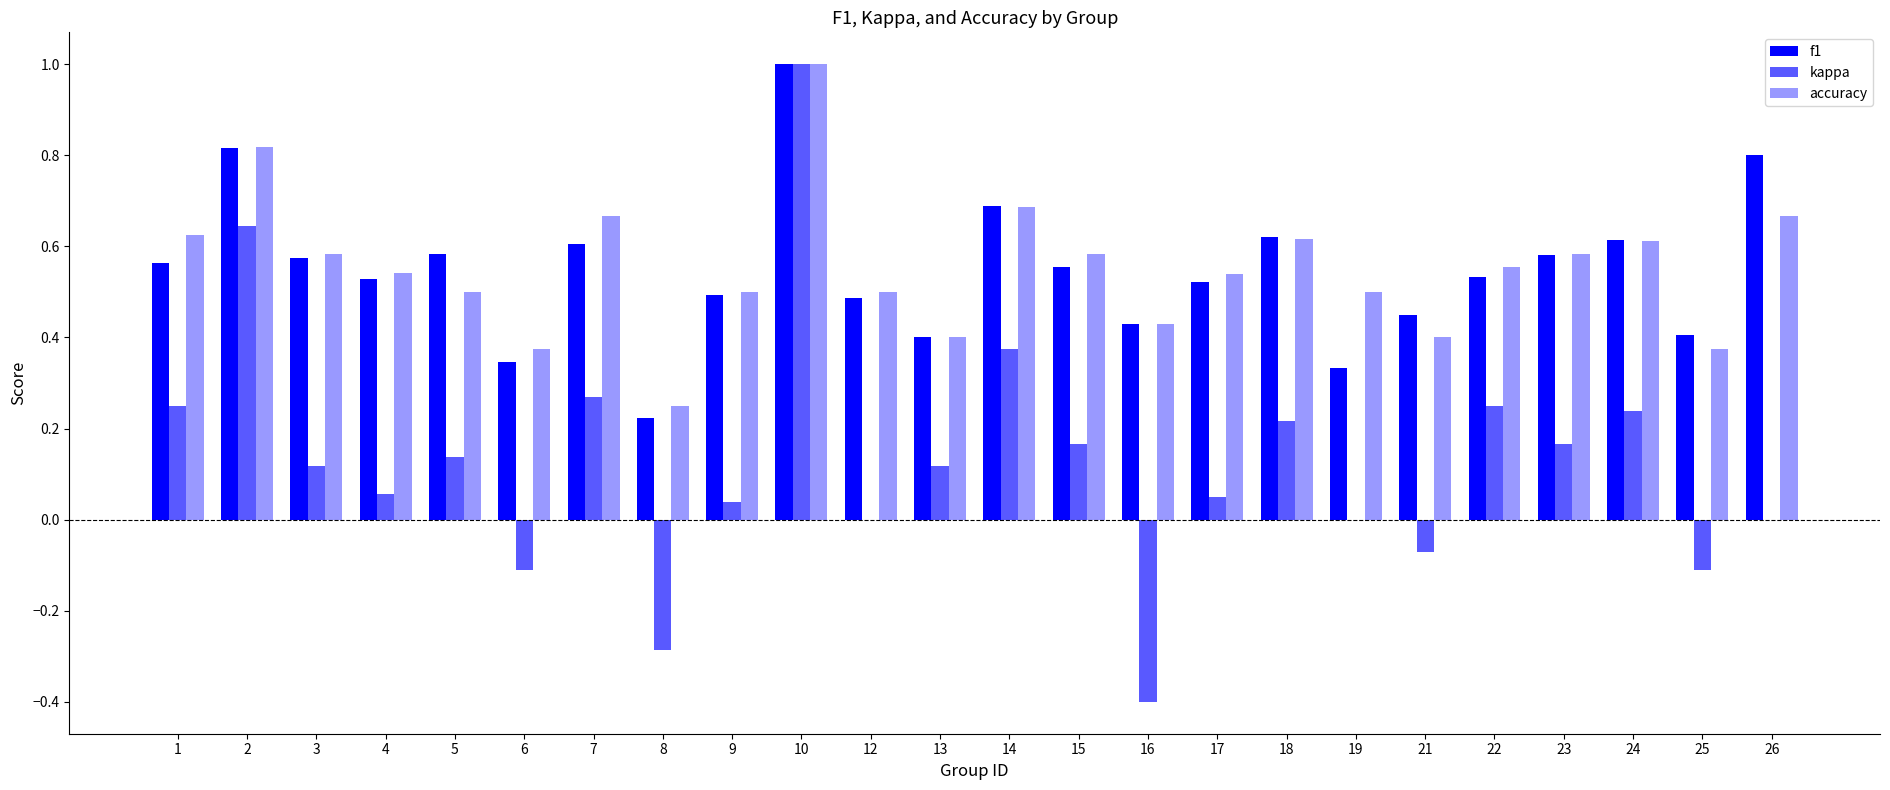

How many series are shown in this chart?

3